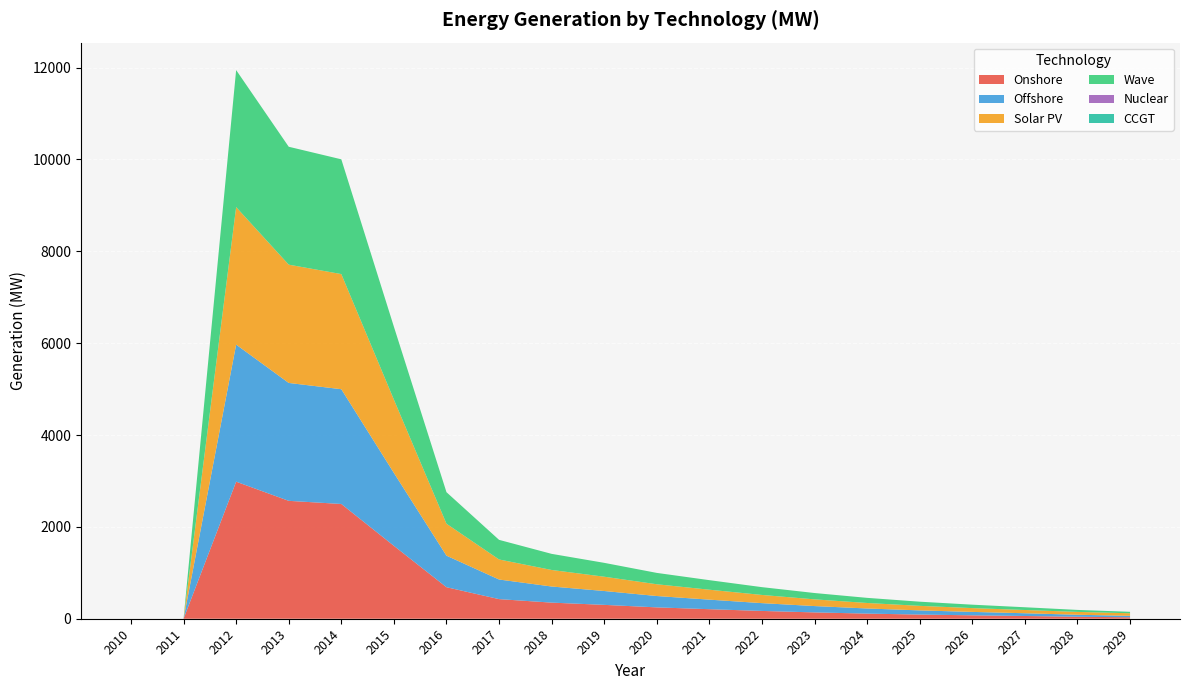

Reading left to right, list all the values displayed in this chart.

Onshore: 0.0	0.0	2984.0	2566.8	2498.4	1587.2	686.4	426.9	350.8	301.9	247.2	207.7	169.8	137.9	111.5	90.7	74.4	59.7	43.3	31.7
Offshore: 0.0	0.0	2984.0	2566.8	2498.4	1587.2	686.4	426.9	350.8	301.9	247.2	207.7	169.8	137.9	111.5	90.7	74.4	59.7	43.3	31.7
Solar PV: 0.0	0.0	2993.2	2575.3	2506.8	1596.3	695.6	436.4	360.0	311.1	256.1	216.5	178.3	146.2	119.8	99.0	82.9	70.9	62.1	56.0
Wave: 0.0	0.0	2984.0	2566.8	2498.4	1587.2	686.4	426.9	350.8	301.9	247.2	207.7	169.8	137.9	111.5	90.7	74.4	59.7	43.3	31.7
Nuclear: 0.0	0.0	0.0	0.0	0.0	0.0	0.0	0.0	0.0	0.0	0.0	0.0	0.0	0.0	0.0	0.0	0.0	0.0	0.0	0.0
CCGT: 0.0	0.0	0.0	0.0	0.0	0.0	0.0	0.0	0.0	0.0	0.0	0.0	0.0	0.0	0.0	0.0	0.0	0.0	0.0	0.0